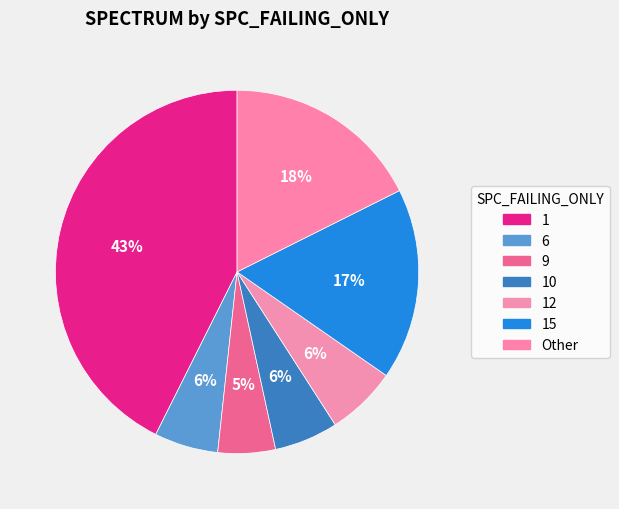

How many segments does this pie chart have?

7